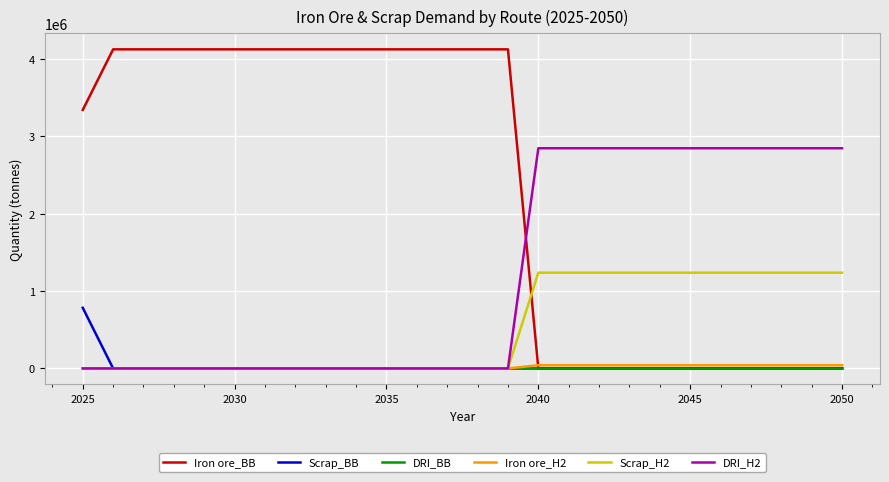

Which series has the largest range (max minus min)?

Iron ore_BB